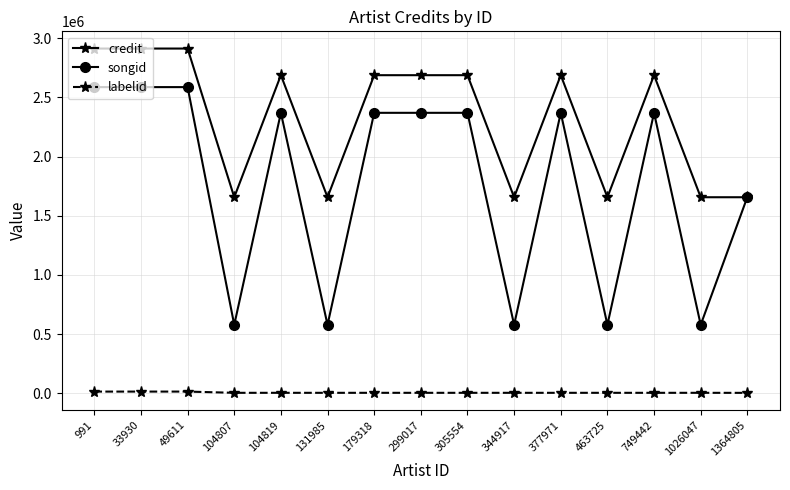

How many data points in labelid are less than 5459?

1